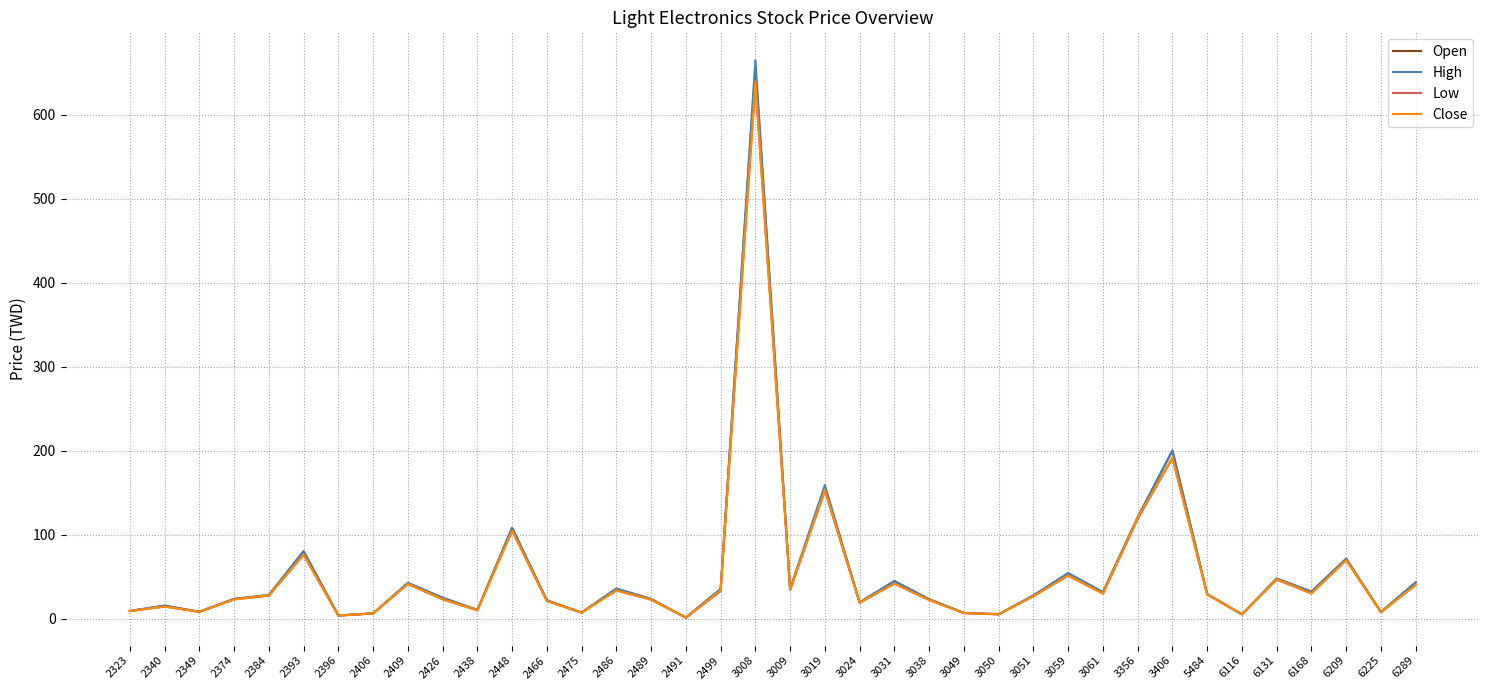

Which series changed the most between 3050 and 3059?

High